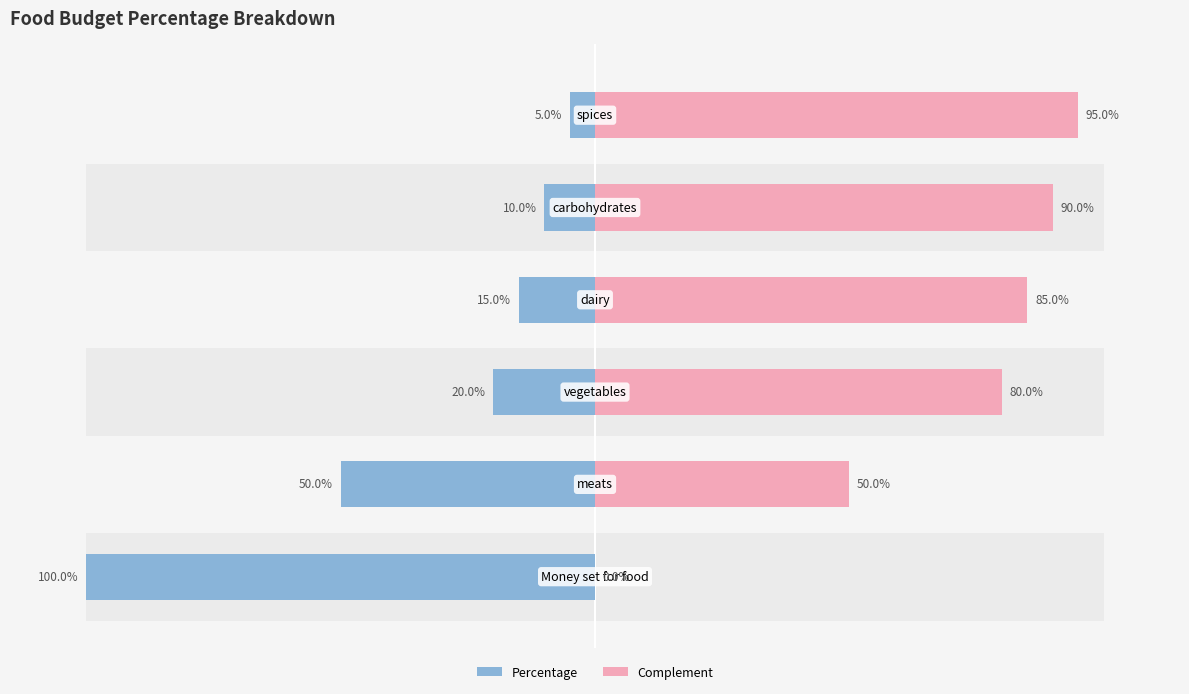

How many bars are there in each group?

2